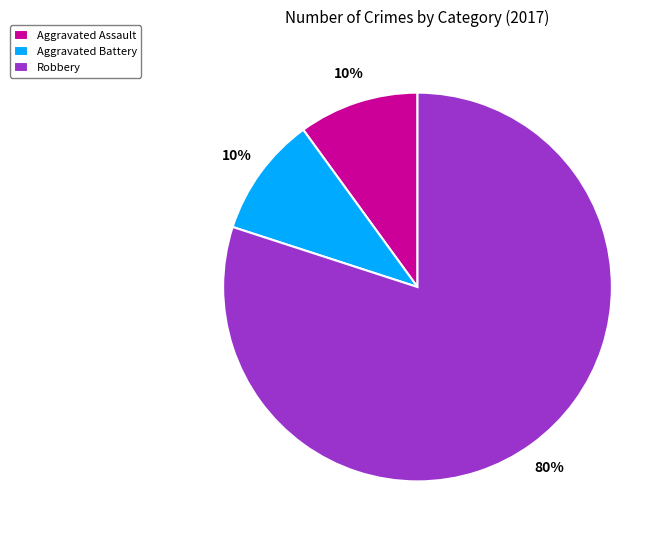

To the nearest percent, what portion does Robbery represent?

80%